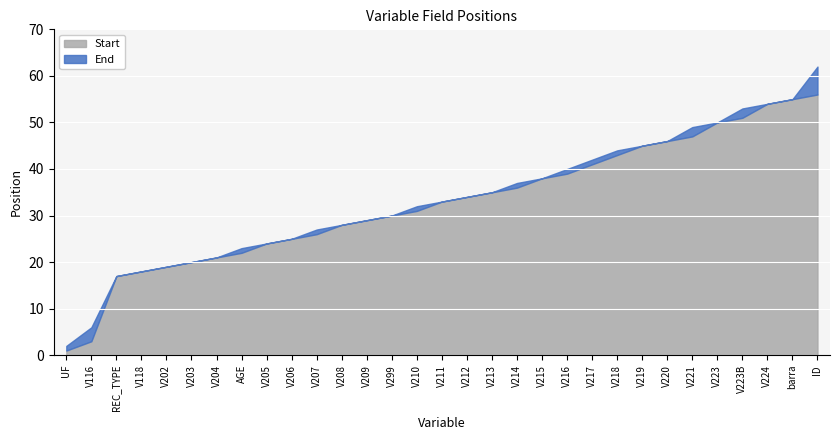

What is the minimum value for Start?

1